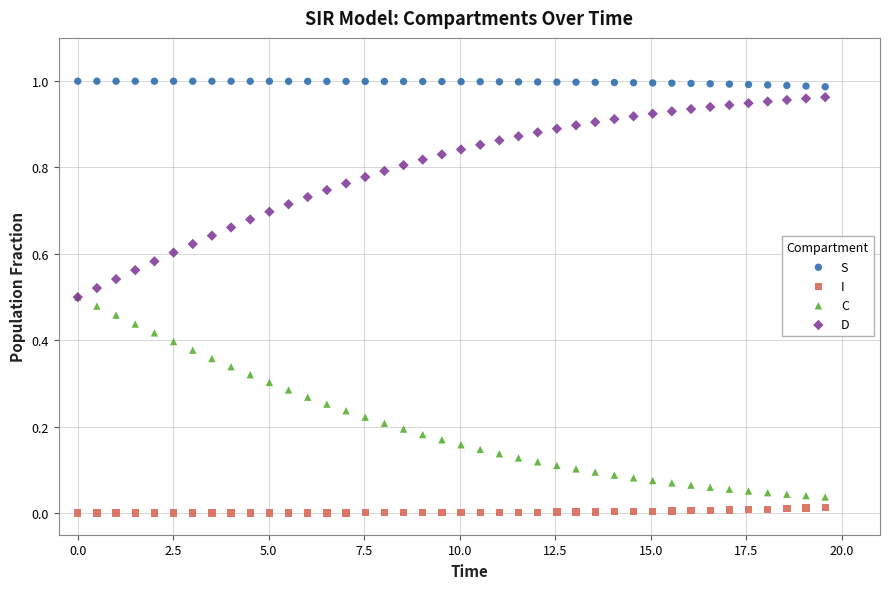

Which series reaches the maximum Y coordinate?

S